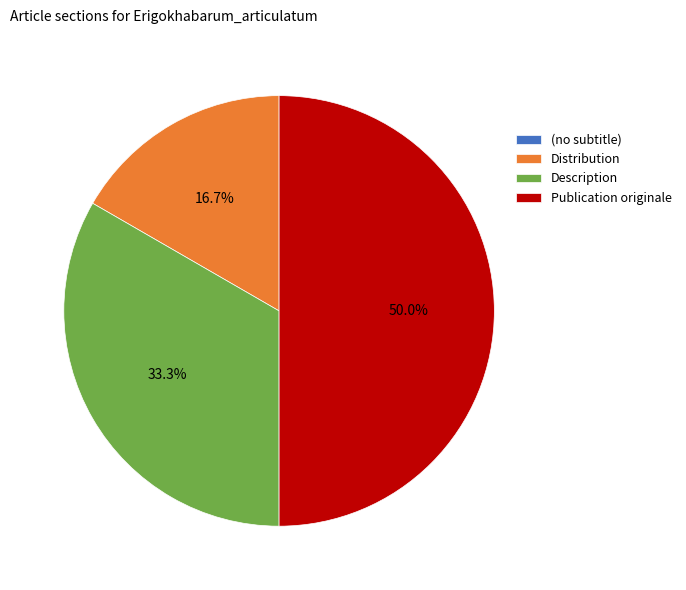

Which slice is the largest?

Publication originale